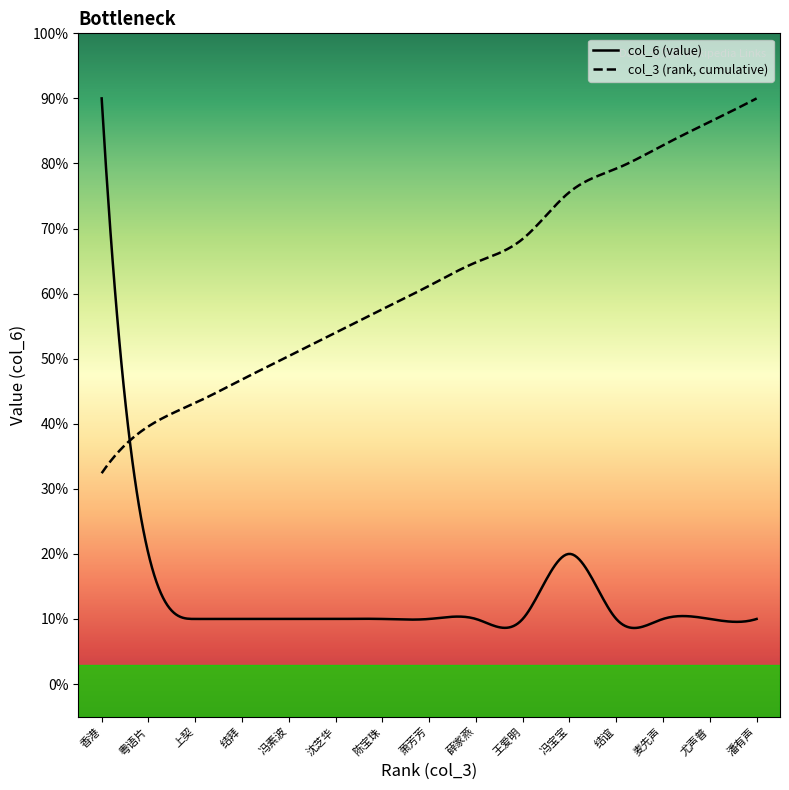

What is the difference between the maximum and minimum values in the col_3 (rank) series?

14